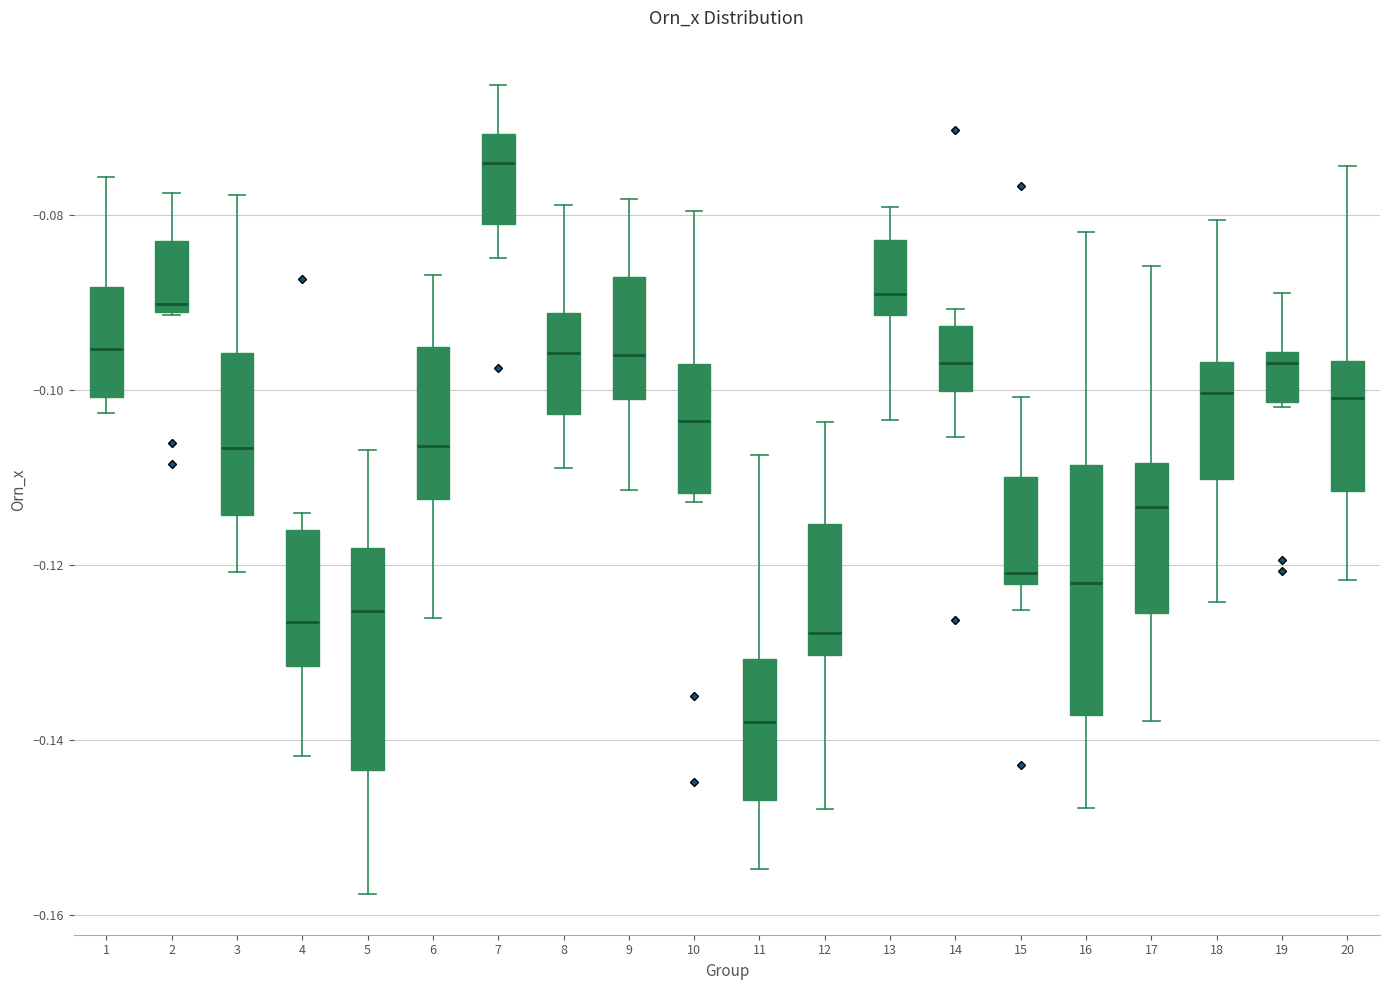

Comparing the boxes themselves (not the whiskers), which one is the tallest?

16